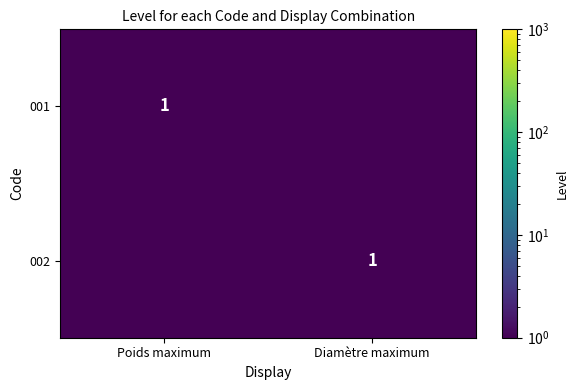

Is it true that 001 equals 1.7 at Poids maximum?

False